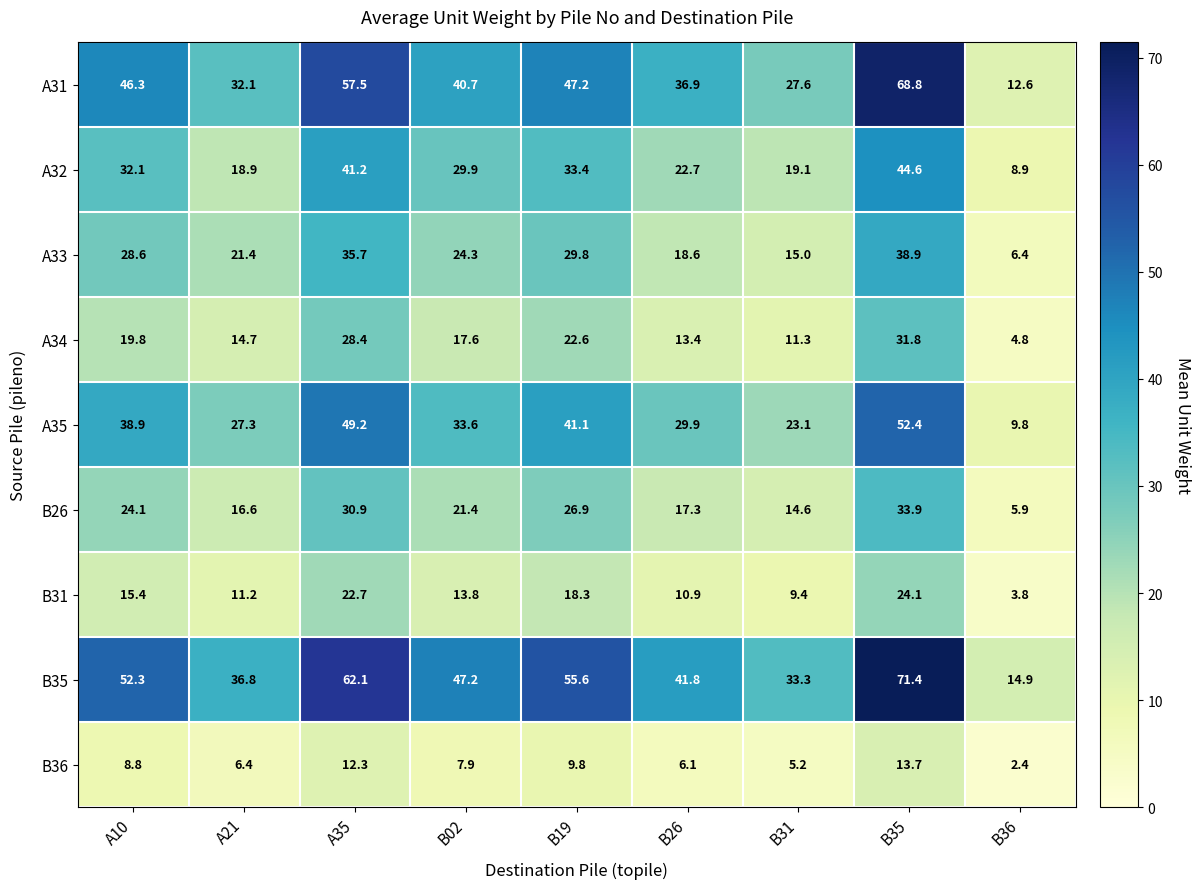

What is the difference between the A32 values at A21 and B02?

11.0